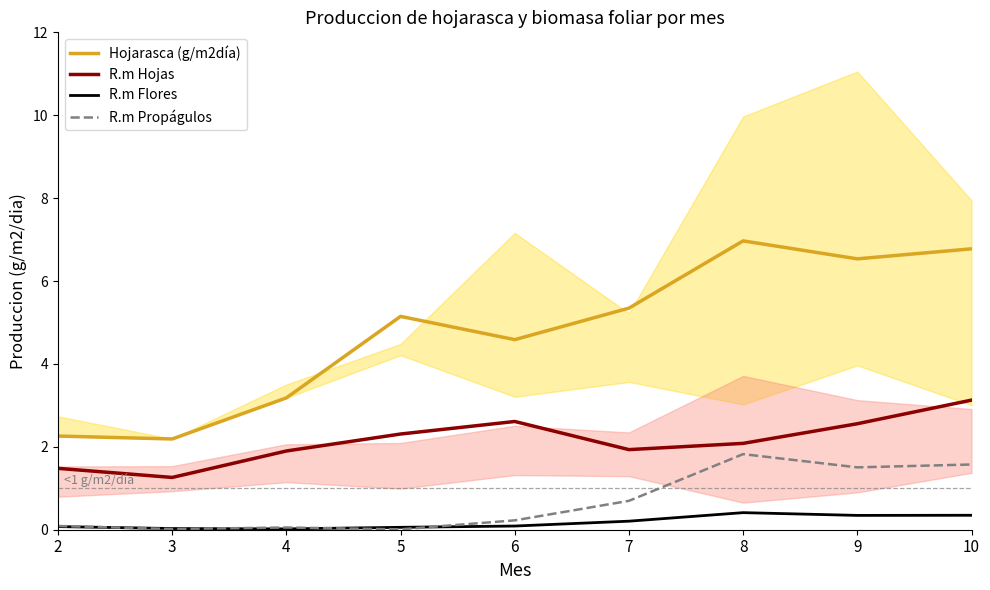

Rank the categories by R.m Flores value from lowest to highest.

4, 3, 5, 2, 6, 7, 9, 10, 8